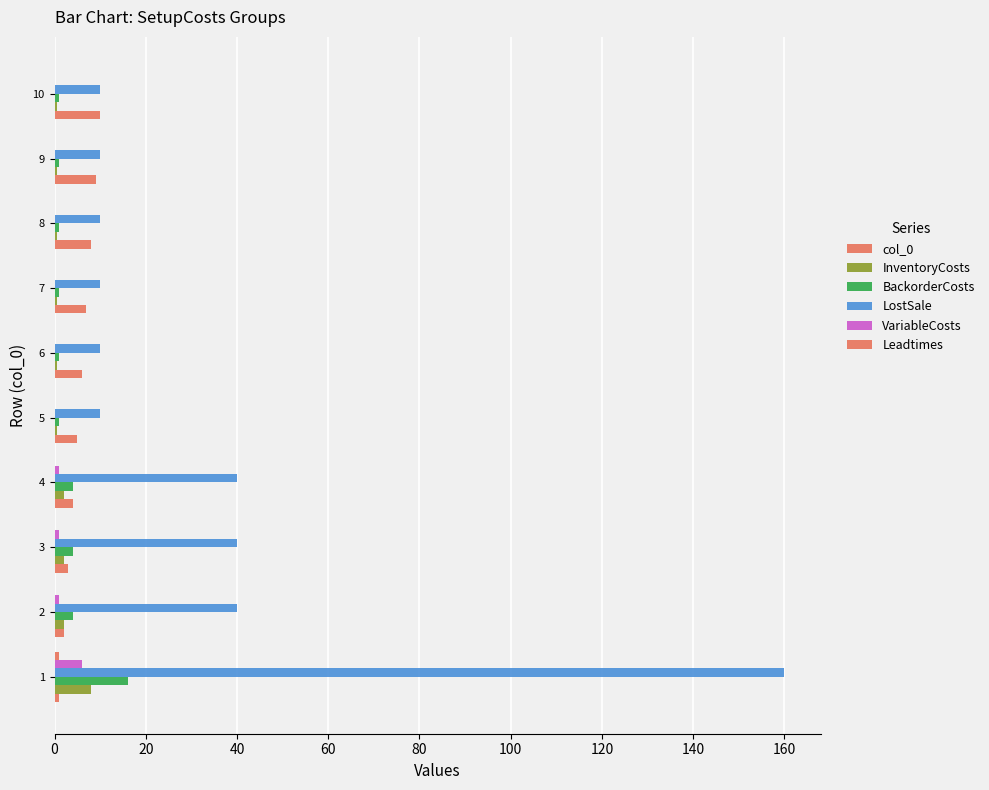

Count the number of categories in the chart.

10